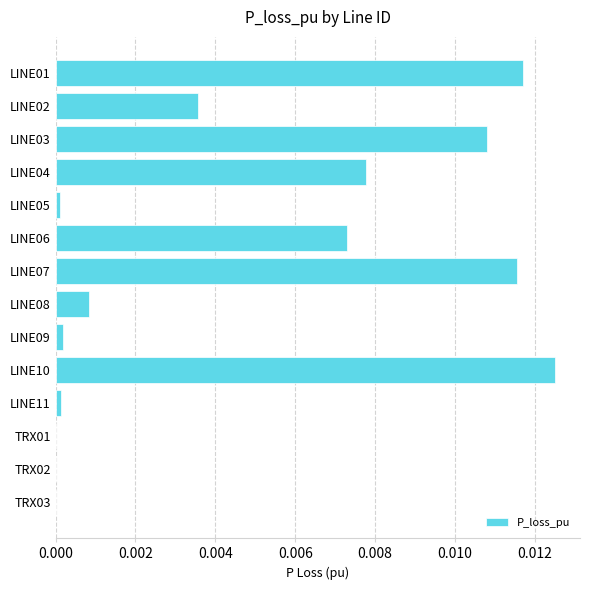

Which has a higher value, TRX03 or LINE06?

LINE06